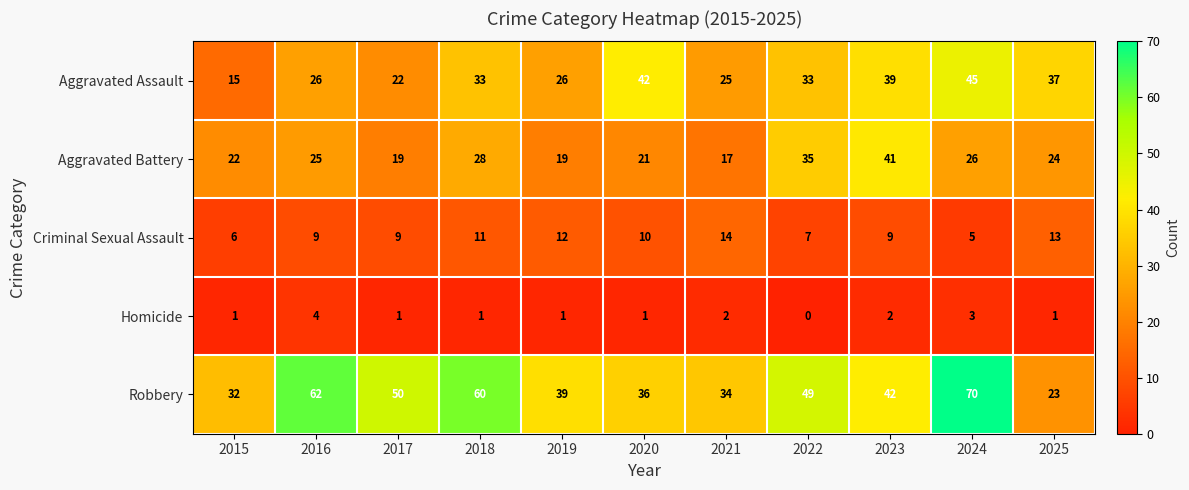

Read the Robbery value at 2025.

23